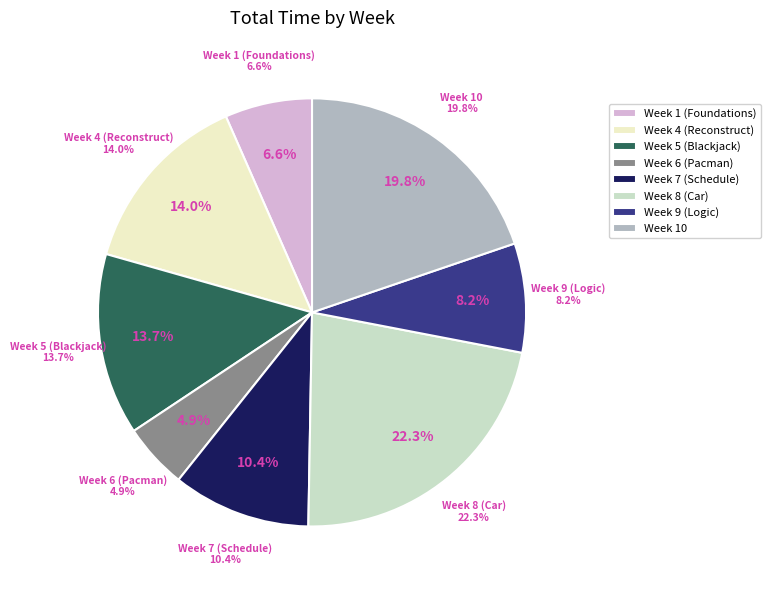

True or false: Week 4 (Reconstruct) accounts for 2% of the total.

False